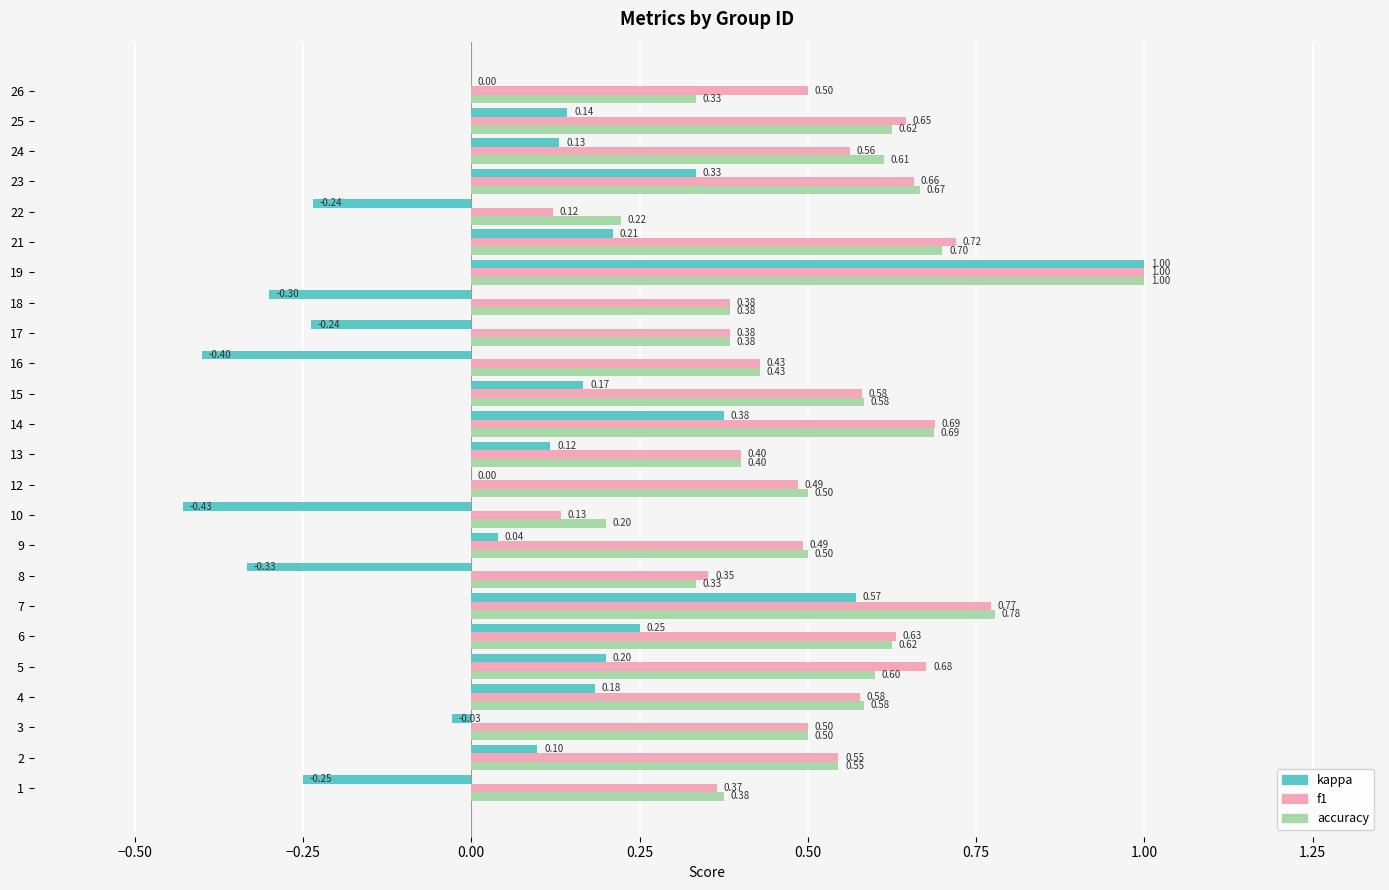

How many data points does each series have?

24